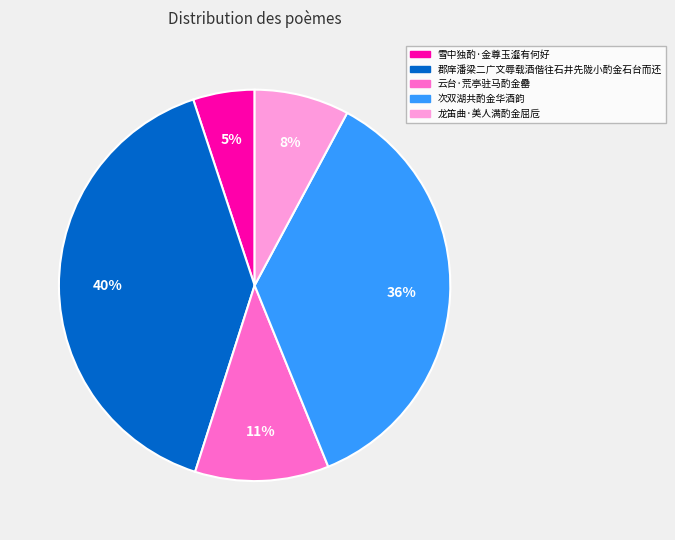

To the nearest percent, what percentage of the pie is 郡庠潘梁二广文辱载酒偕往石井先陇小酌金石台而还?

40%